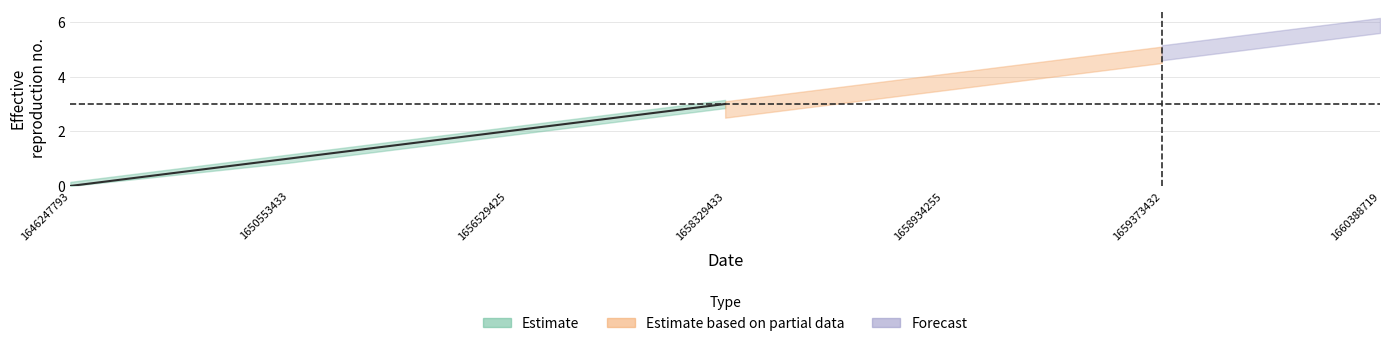

At which category does the chart reach its peak across all series?

1660388719